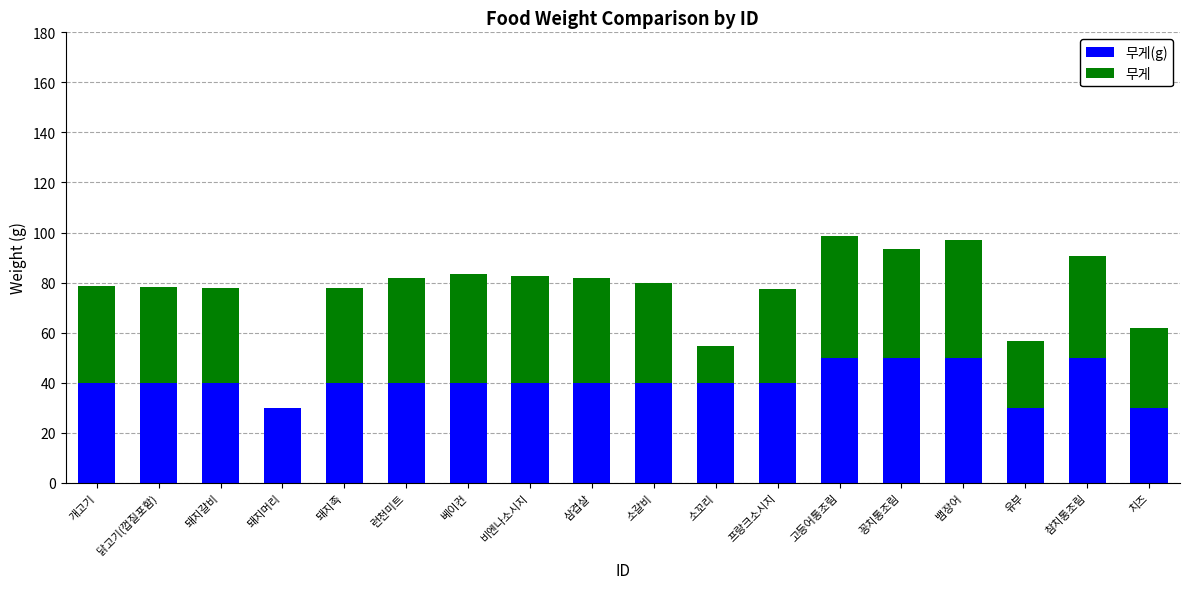

What is the total value across all series at 꽁치통조림?

93.4